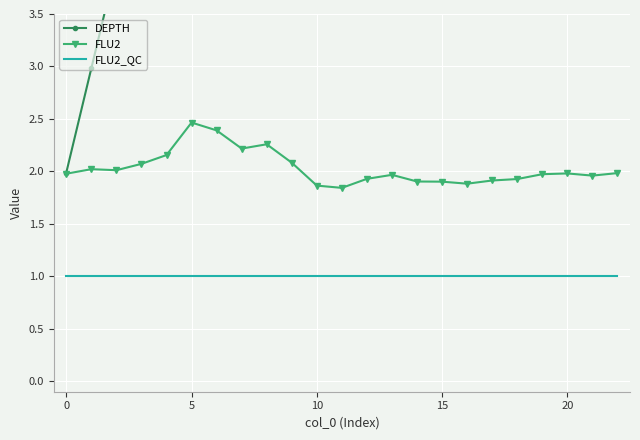

What is the sum of all FLU2 values?

46.7